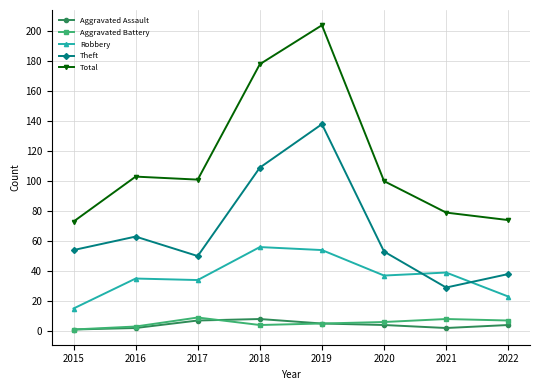

True or false: Aggravated Battery has a value of 4 at 2018.

True